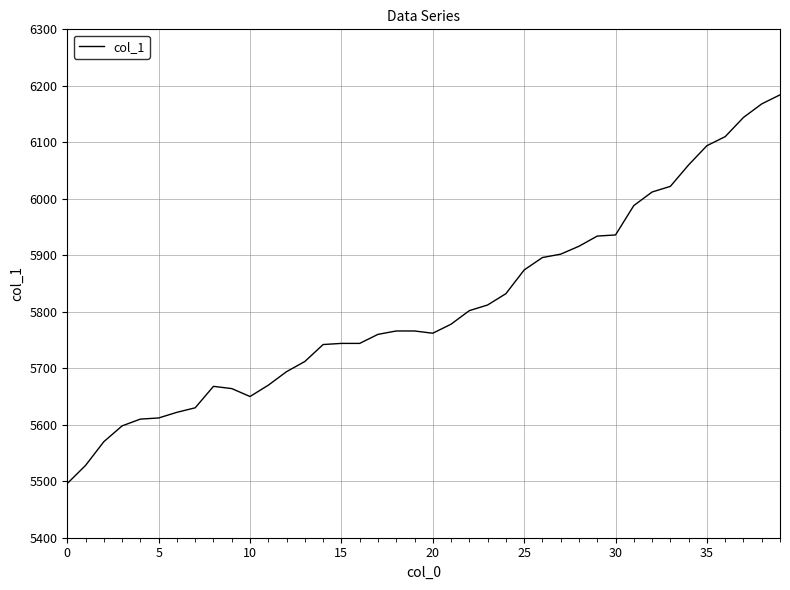

What is the difference between the maximum and minimum values?

688